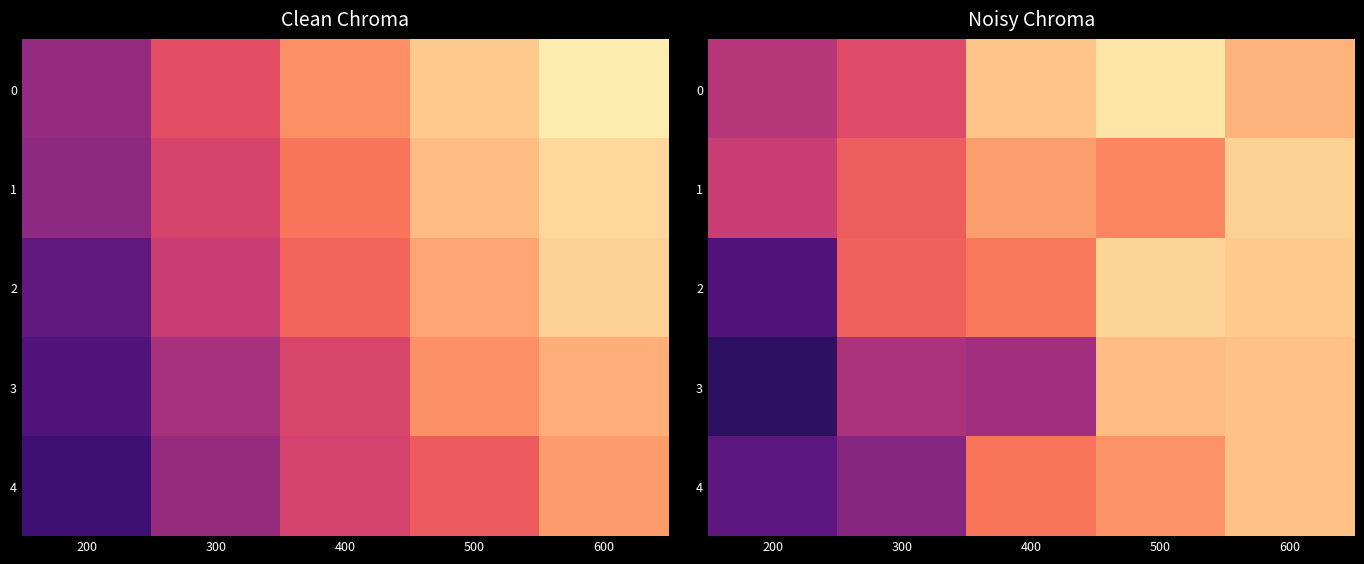

Which category has the lowest value in the 2 series?

200